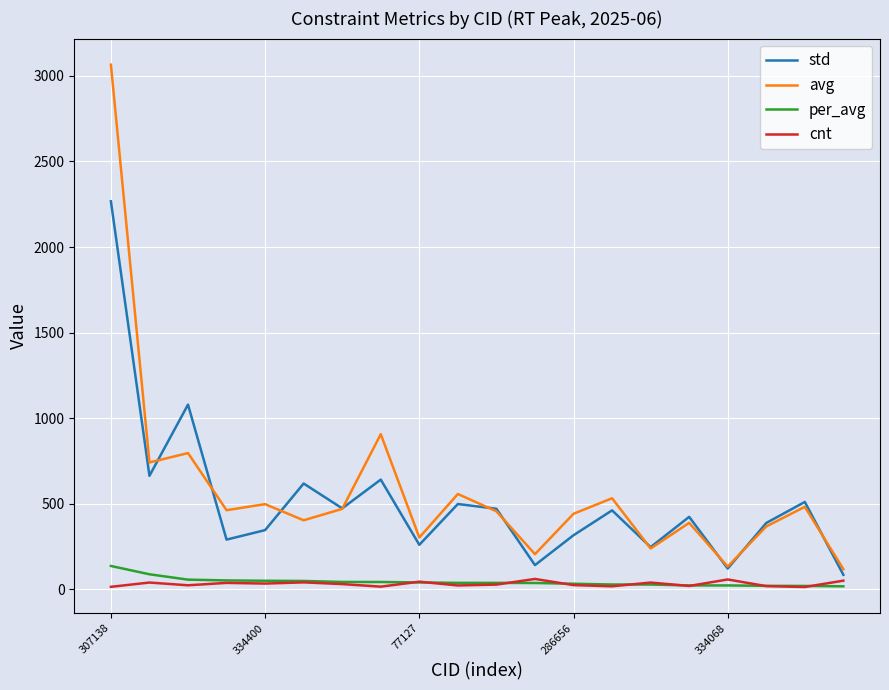

Which series has the largest range (max minus min)?

avg